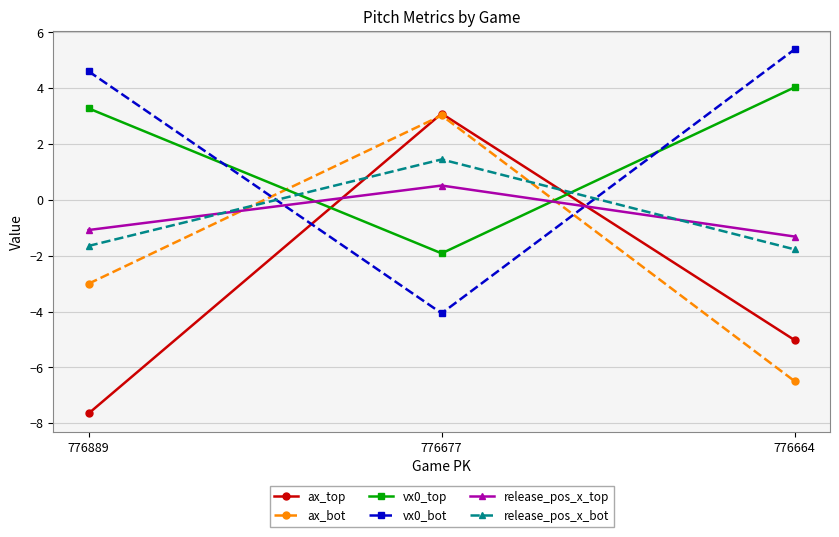

Which series has the largest total across all categories?

vx0_bot